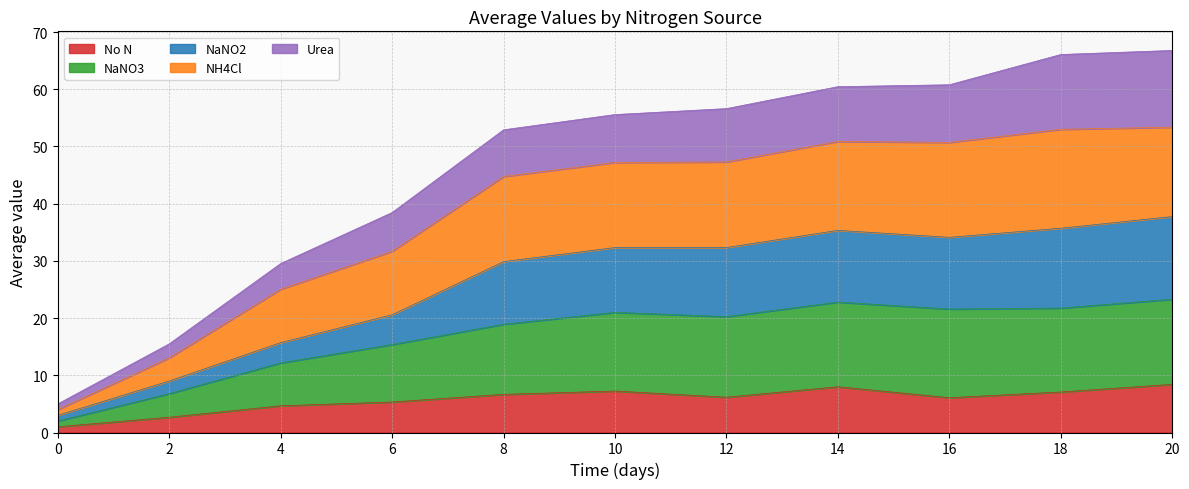

True or false: NH4Cl has a value of 10.3 at 4.

False